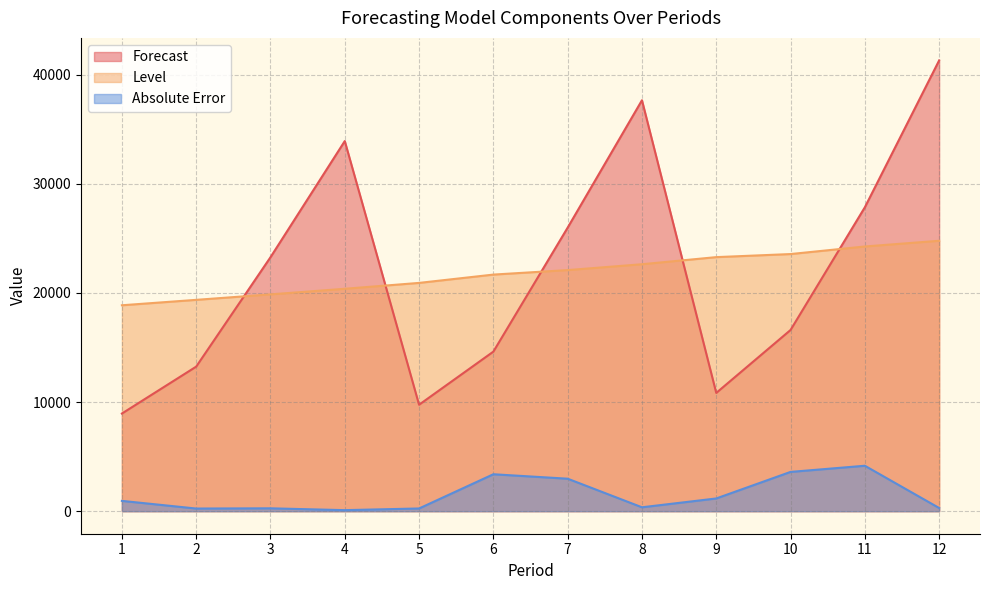

Is it true that Level equals 8665.6 at 2?

False